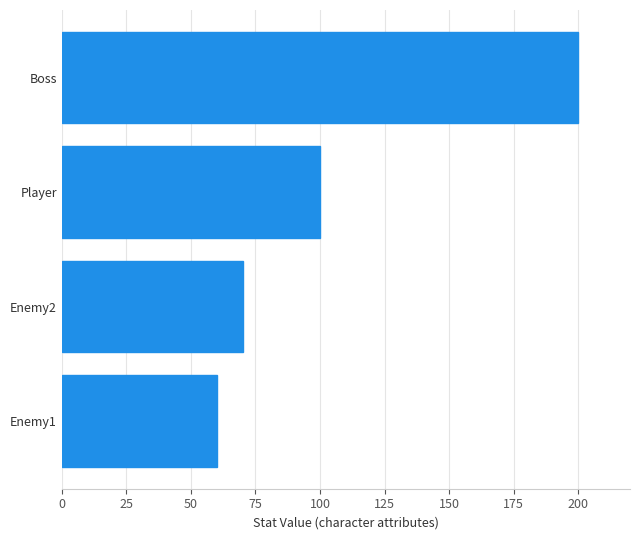

What is the minimum value shown in the chart?

60